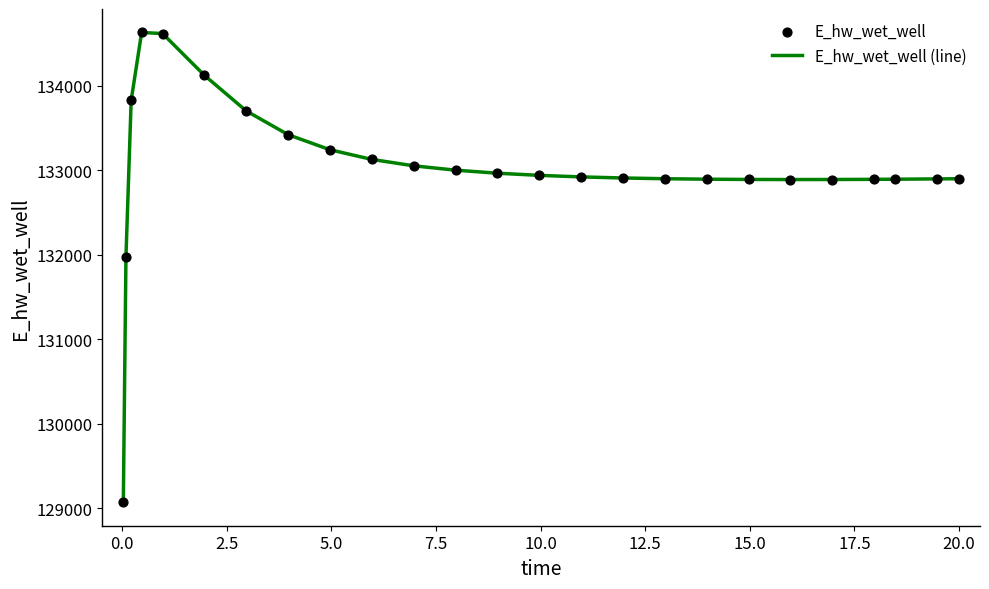

What is the greatest value displayed?

134628.3